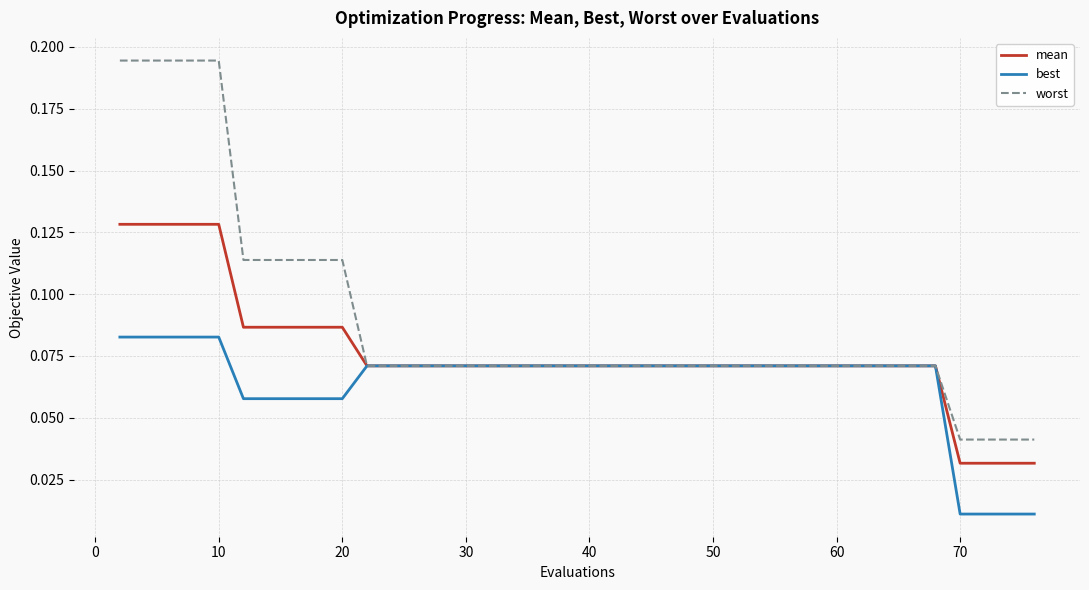

Which series has the largest total across all categories?

worst